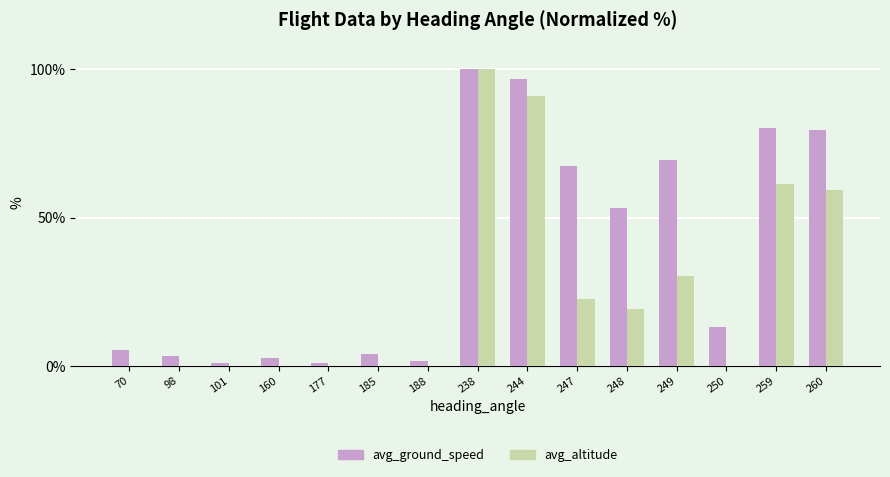

How many data points in avg_ground_speed are above 13?

8